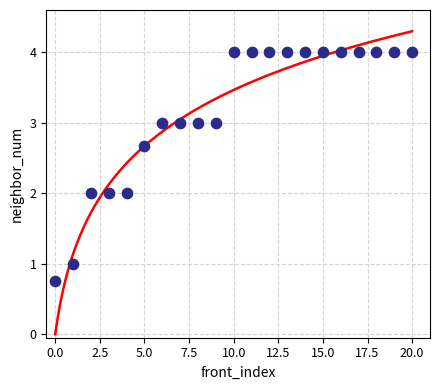

How many data points are displayed?

21